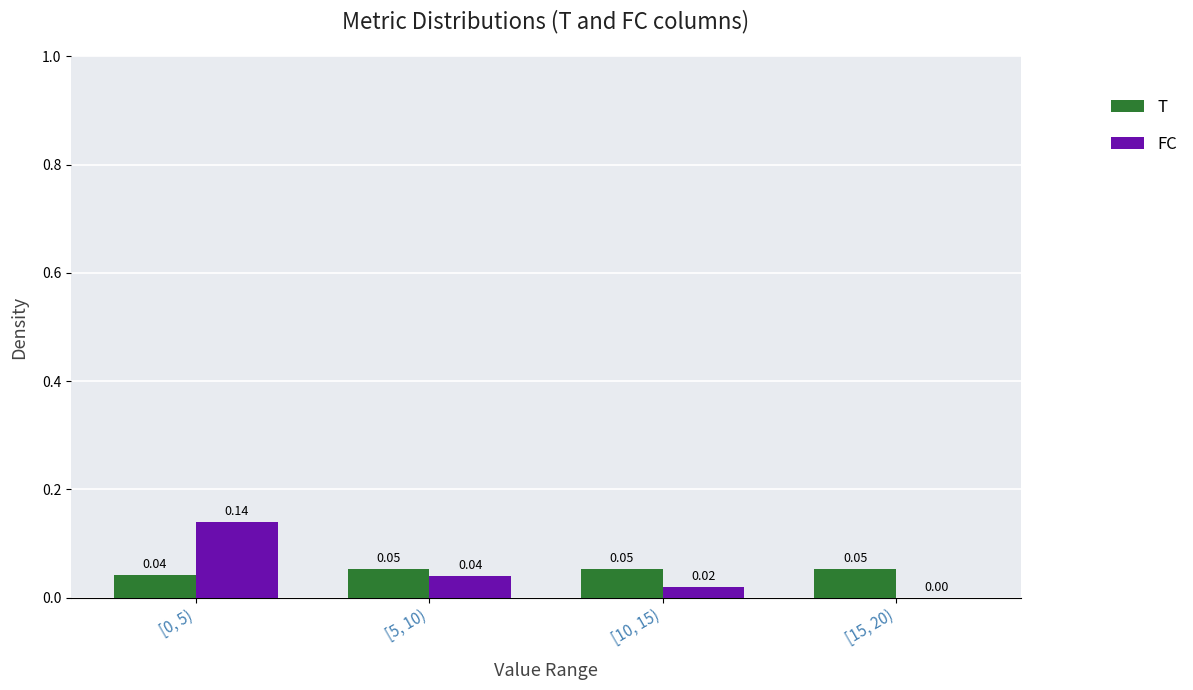

Is the value of FC at [10, 15) greater than the value of T at [10, 15)?

No